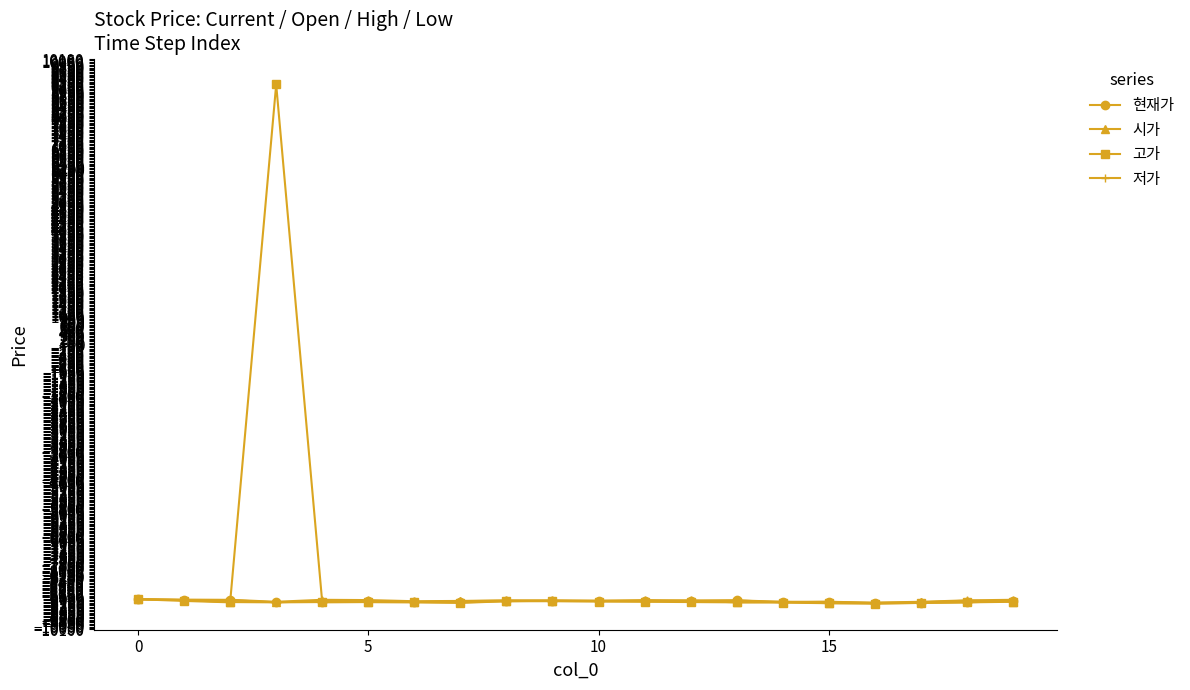

Which series has the largest total across all categories?

고가